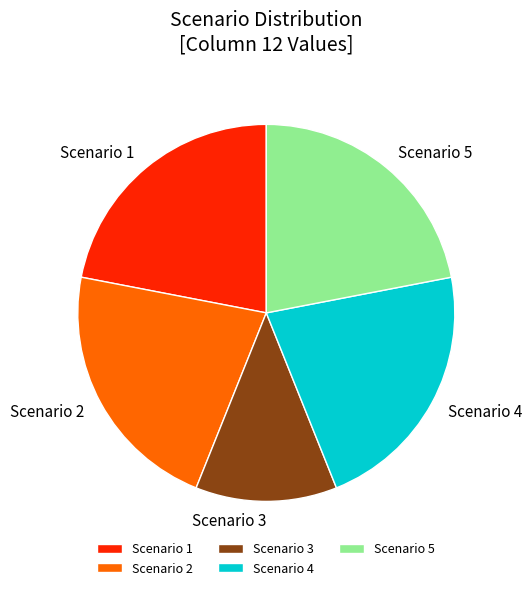

Which category has the smallest portion of the pie?

Scenario 3